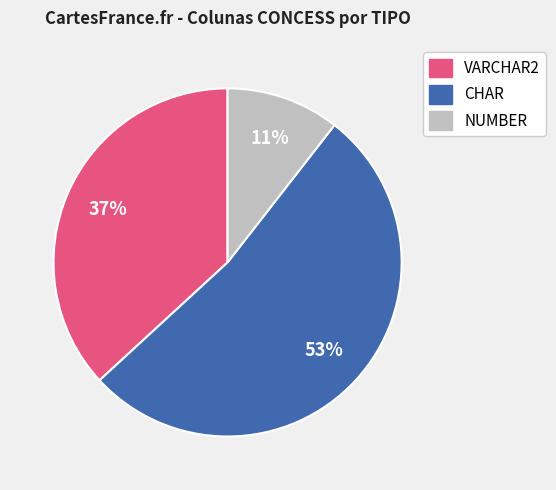

To the nearest percent, what is the average slice percentage?

33%